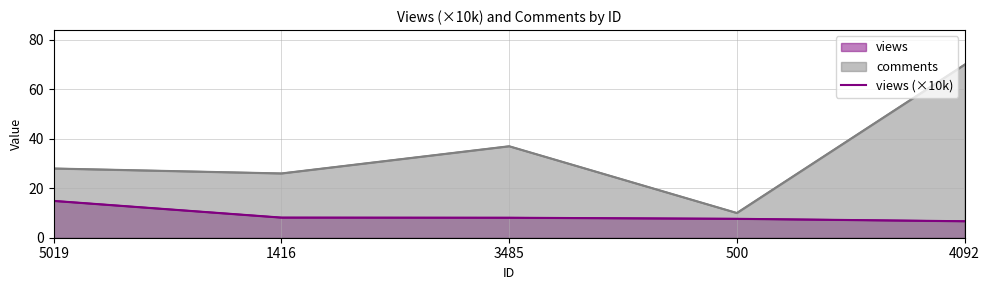

The comments series shows 14.4 at 500. True or false?

False